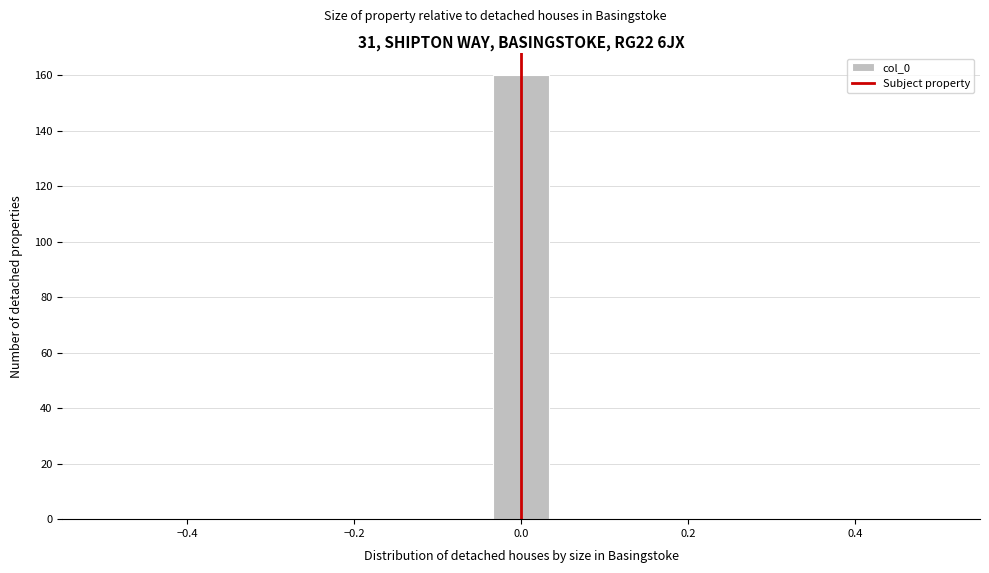

Around what value on the x-axis is the tallest bar? Give the approximate position of its centre, as read against the axis.

0.00